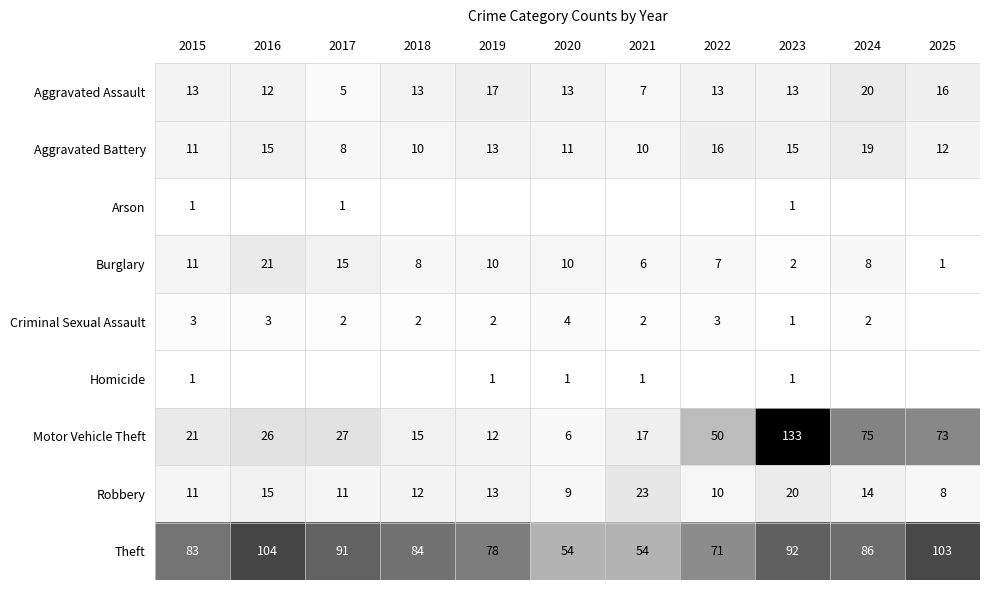

What is the difference between the highest and lowest values at 2015?

82